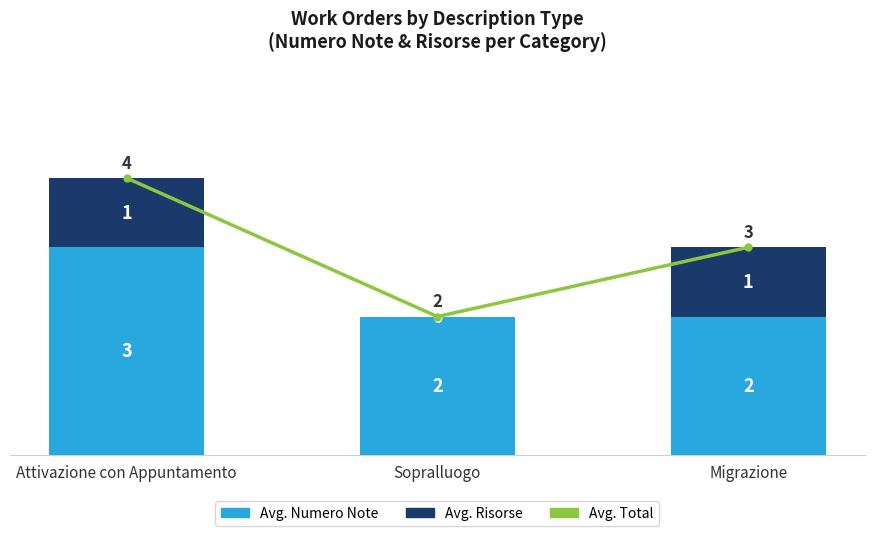

What is the approximate value of Avg. Numero Note at Attivazione con Appuntamento?

3